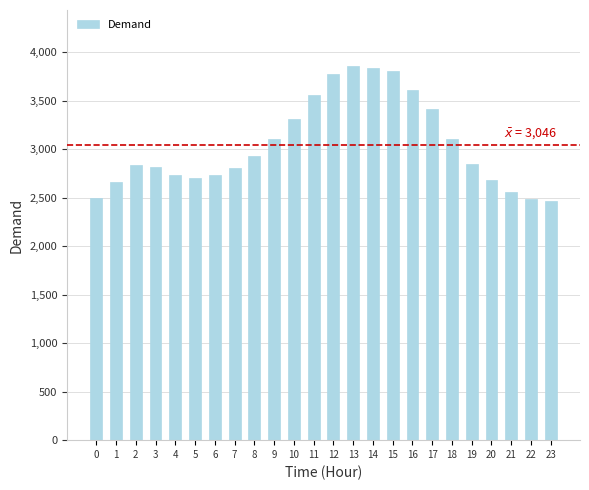

What is the value of the 1st bar from the left?

2500